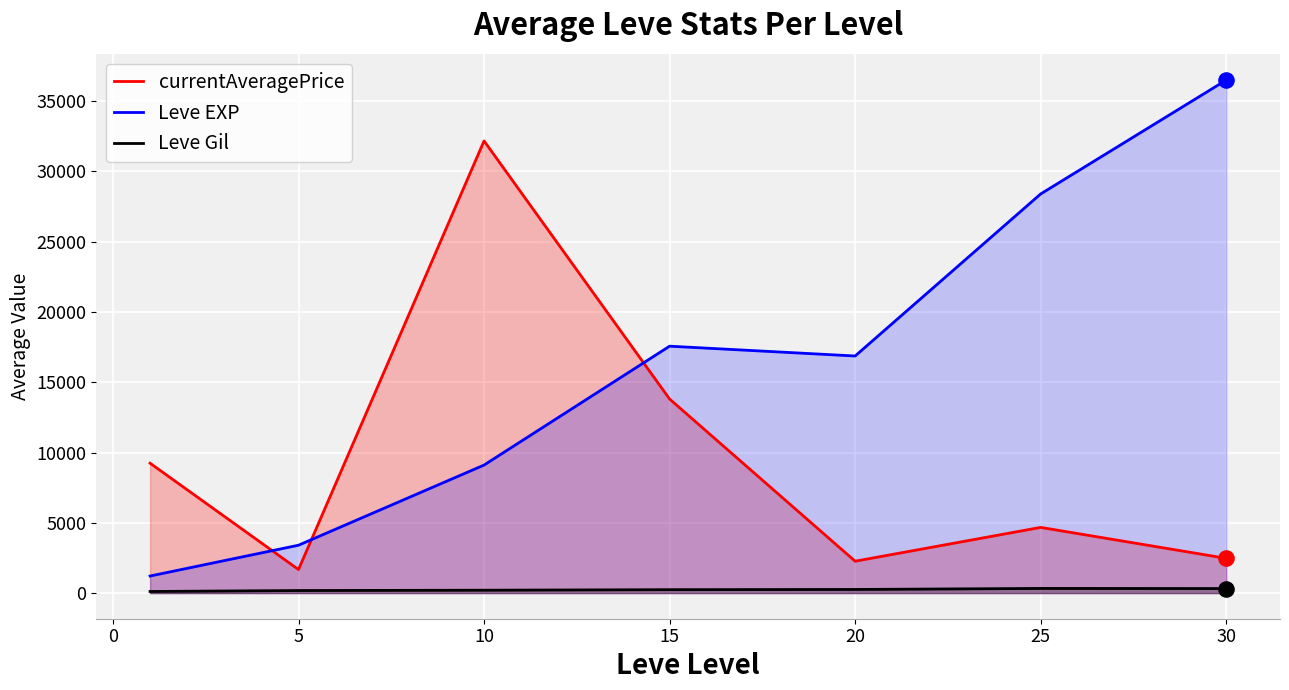

Is the value of Leve Gil at 10 greater than the value of currentAveragePrice at 20?

No